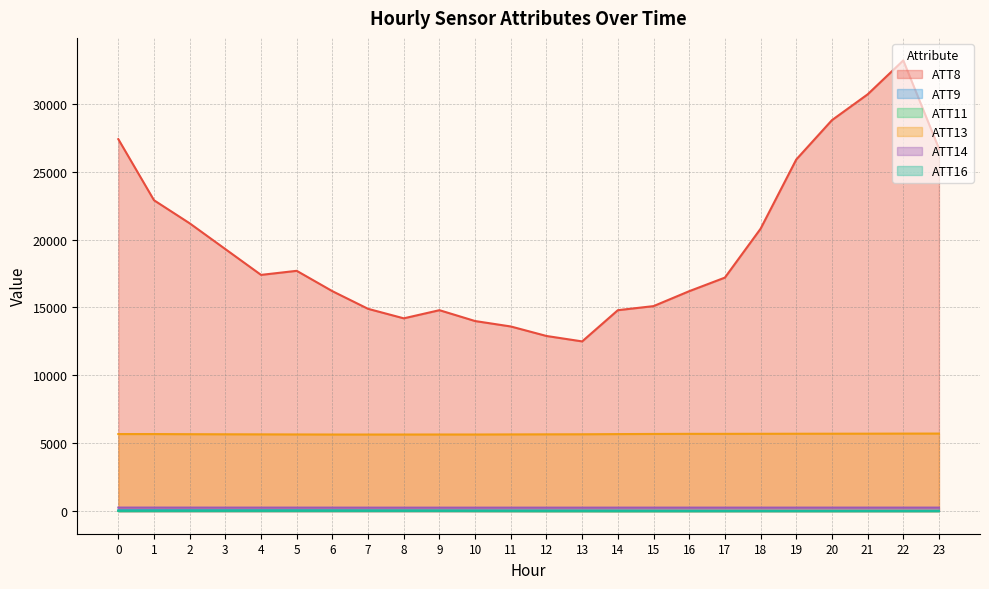

Which category has the highest value across all series?

22